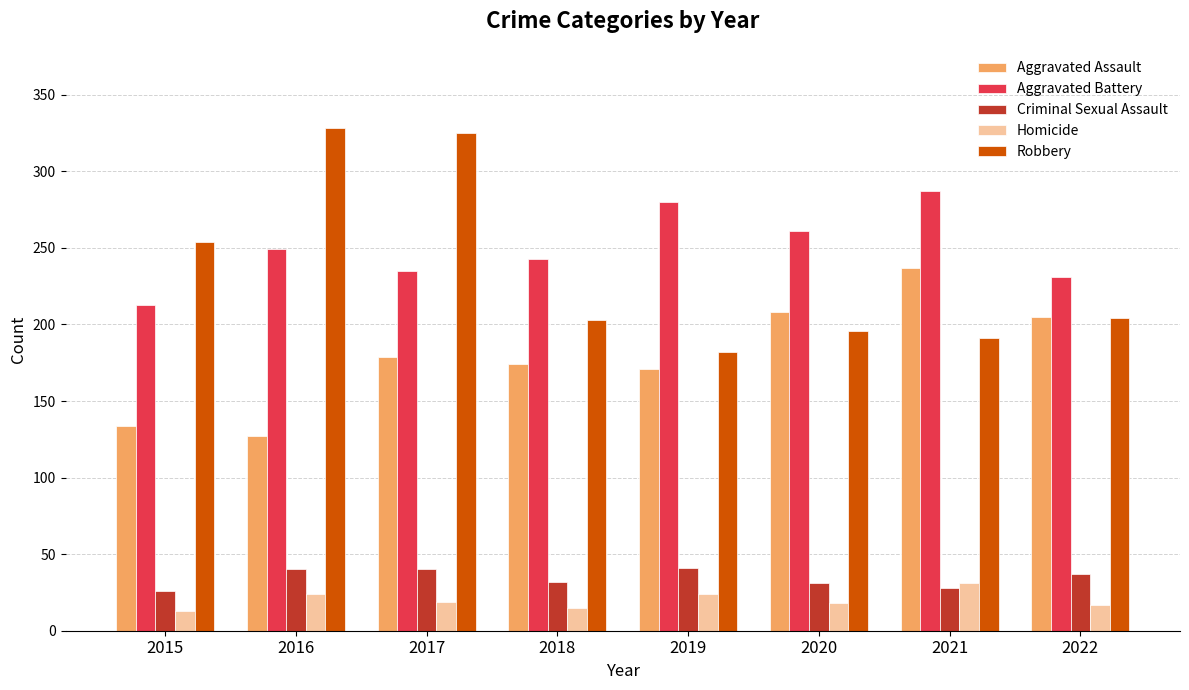

What is the smallest value displayed?

13